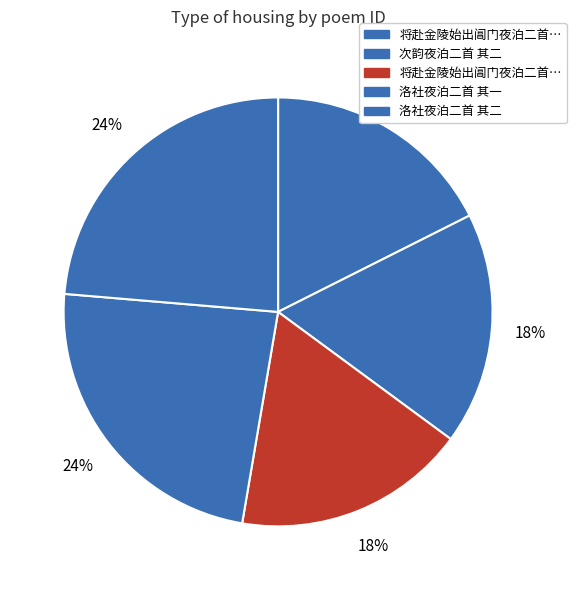

Which category has the smallest portion of the pie?

次韵夜泊二首 其二